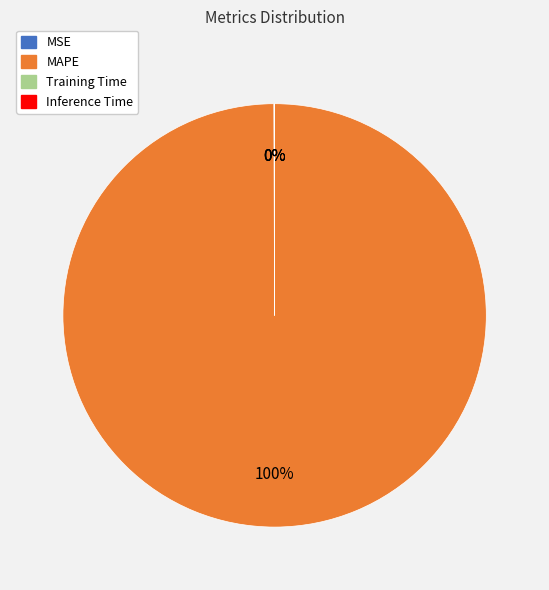

To the nearest percent, what is the average slice percentage?

25%